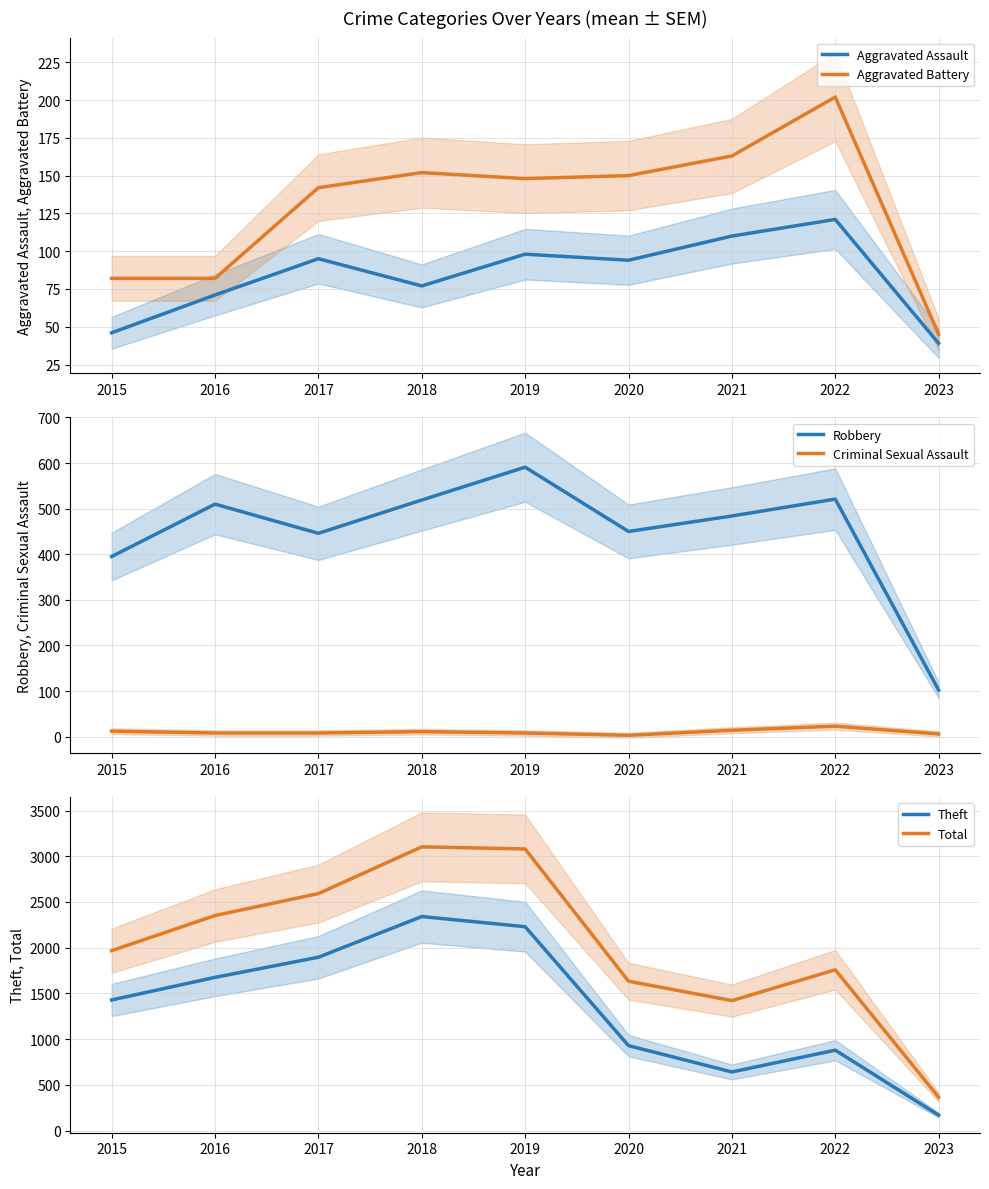

The value of Aggravated Battery at 2016 is 82. True or false?

True